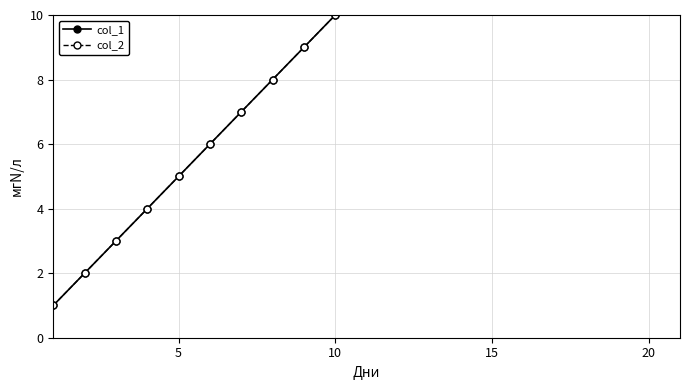

What is the difference between the second highest and minimum values in the col_2 series?

19